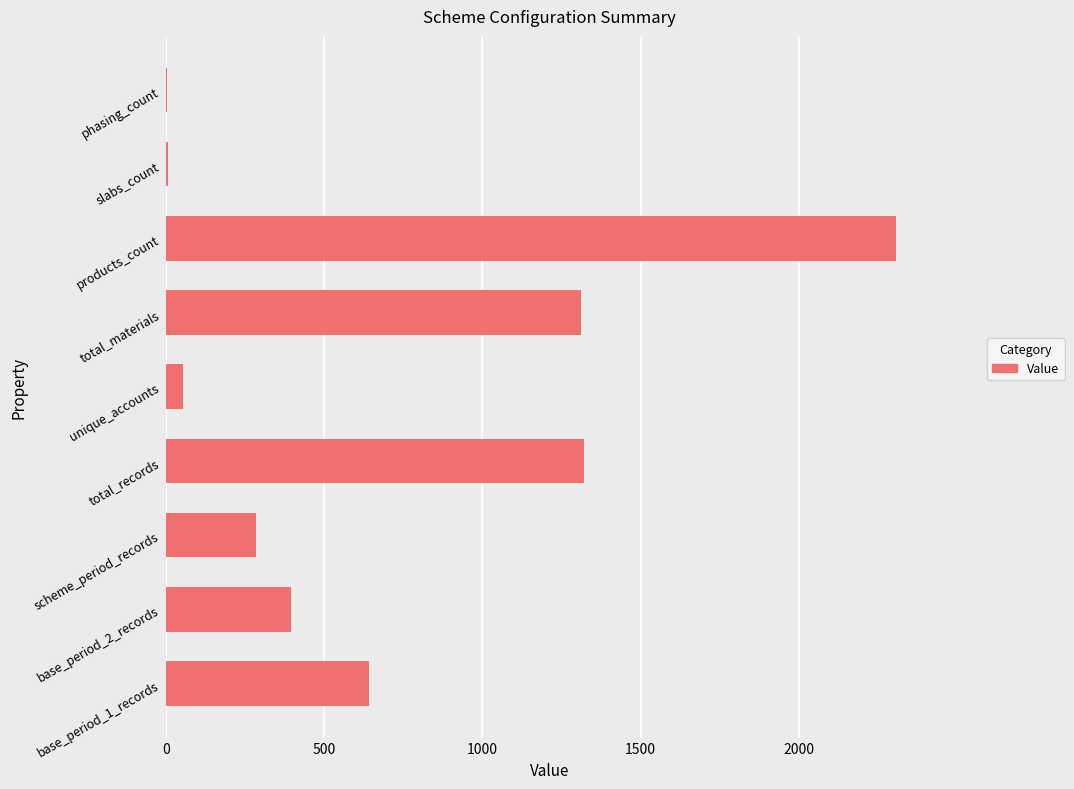

What is the change in value from base_period_1_records to total_records?

+680